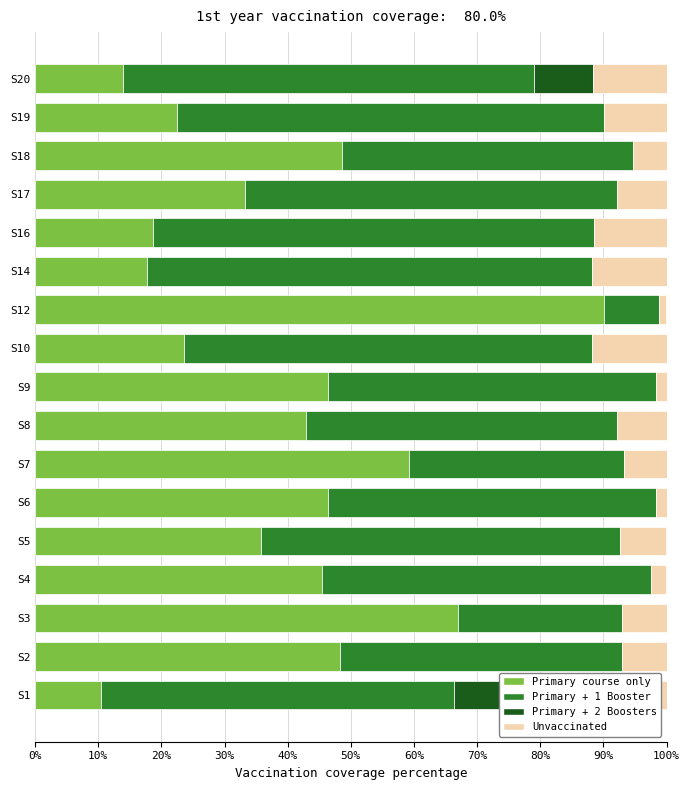

Reading left to right, list all the values displayed in this chart.

Primary course only: 10.5	48.3	67.0	45.5	35.8	46.3	59.2	43.0	46.3	23.5	90.2	17.6	18.6	33.2	48.6	22.5	14.0
Primary + 1 Booster: 55.8	44.6	26.0	52.1	56.9	52.1	34.1	49.2	52.1	64.7	8.6	70.6	69.9	59.0	46.1	67.6	65.1
Primary + 2 Boosters: 22.1	0.0	0.0	0.0	0.0	0.0	0.0	0.0	0.0	0.0	0.0	0.0	0.0	0.0	0.0	0.0	9.3
Unvaccinated: 11.6	7.1	7.0	2.4	7.3	1.6	6.7	7.8	1.6	11.8	1.2	11.8	11.5	7.8	5.3	9.9	11.6